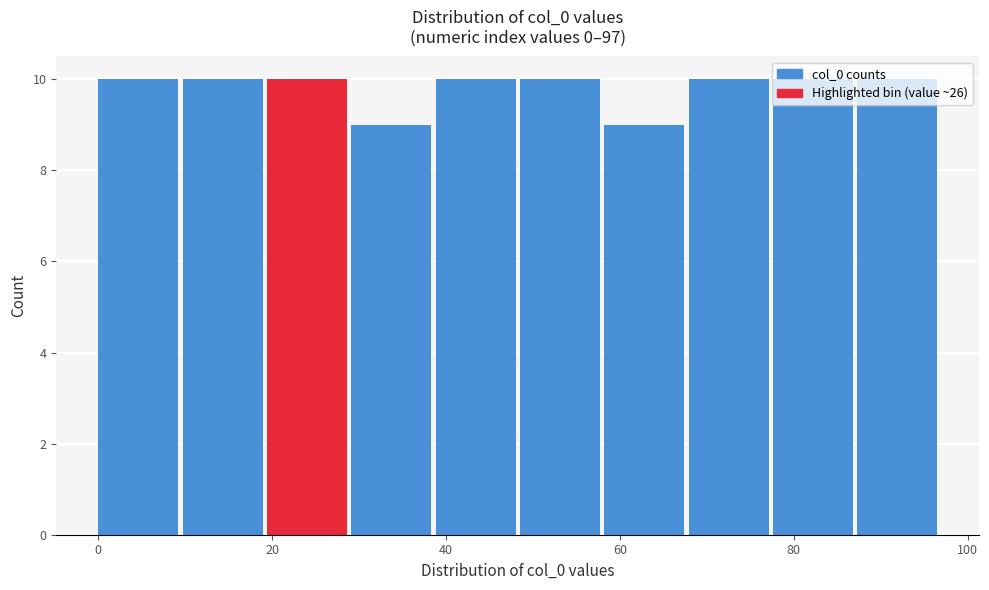

Reading left to right, transcribe this chart: for each bar, give the range it covers on the x-axis and its height. Neither the bar edges nor the heights are printed on the chart, so give them approximately, as read against the axes.

0 to 10: 10
10 to 20: 10
20 to 30: 10
30 to 38: 9
38 to 48: 10
48 to 58: 10
58 to 68: 9
68 to 78: 10
78 to 88: 10
88 to 98: 10